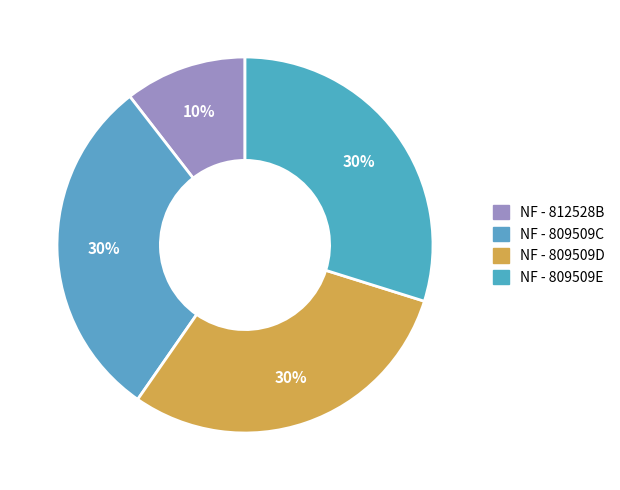

Count the number of slices in the pie.

4